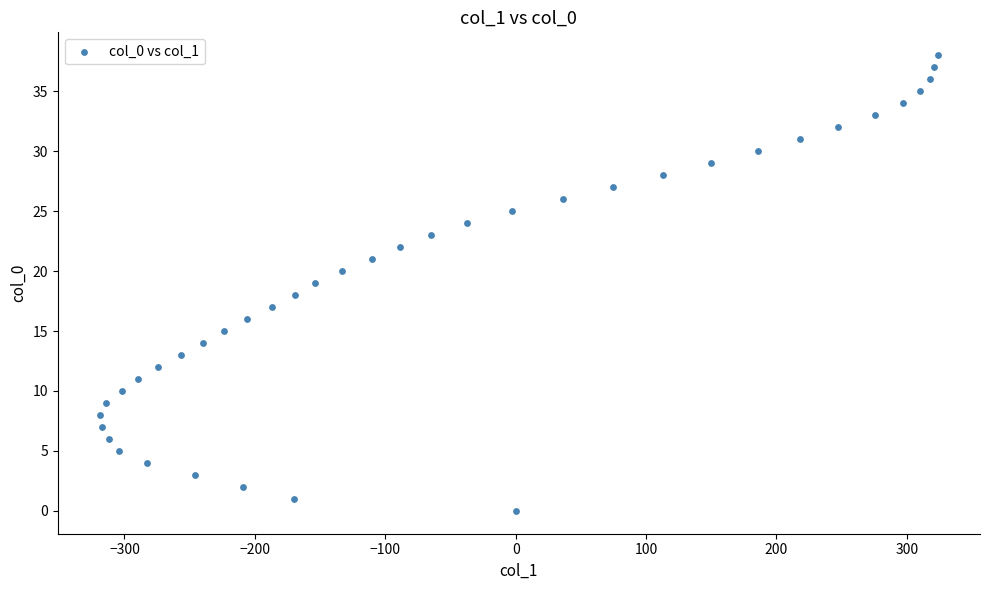

What is the range of X values (max minus min)?

643